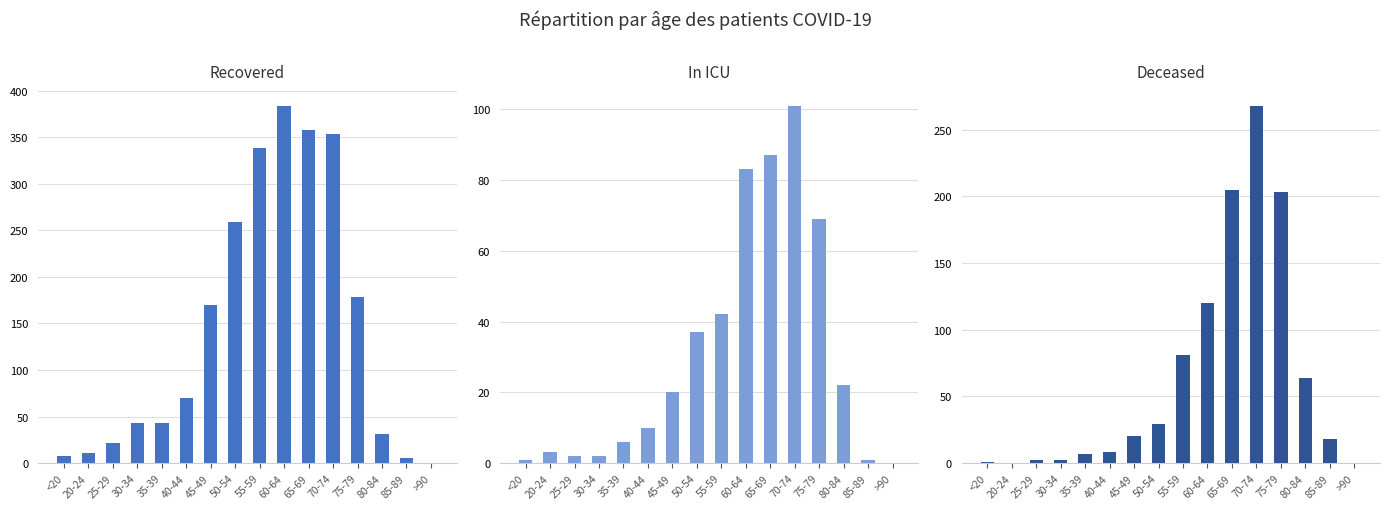

What is the total value across all series at 45-49?

210